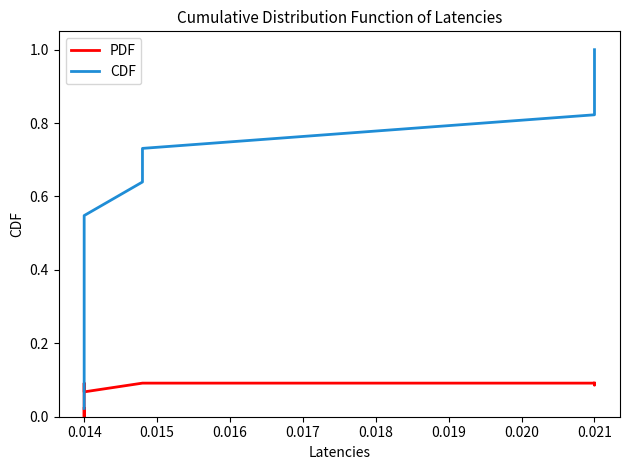

At which category is the sum across all series the highest?

0.021